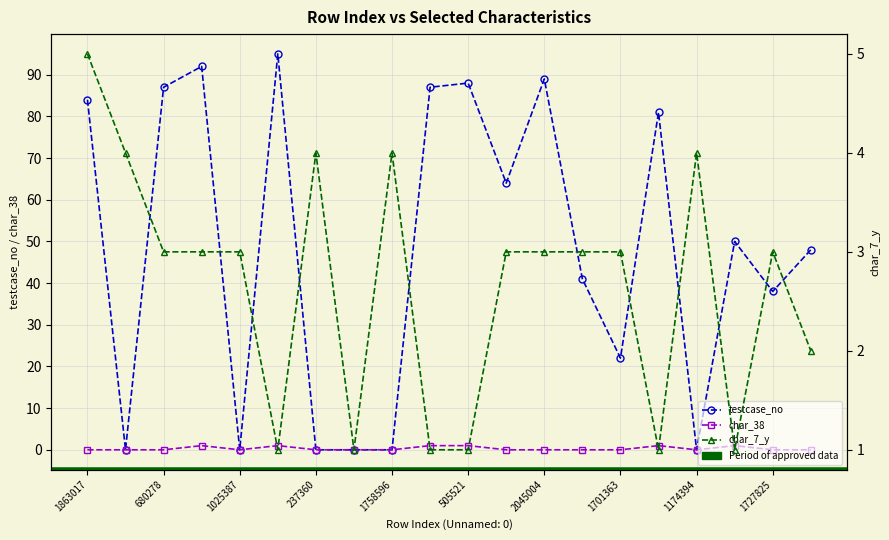

Is the value of char_38 at 15 greater than the value of testcase_no at 14?

No